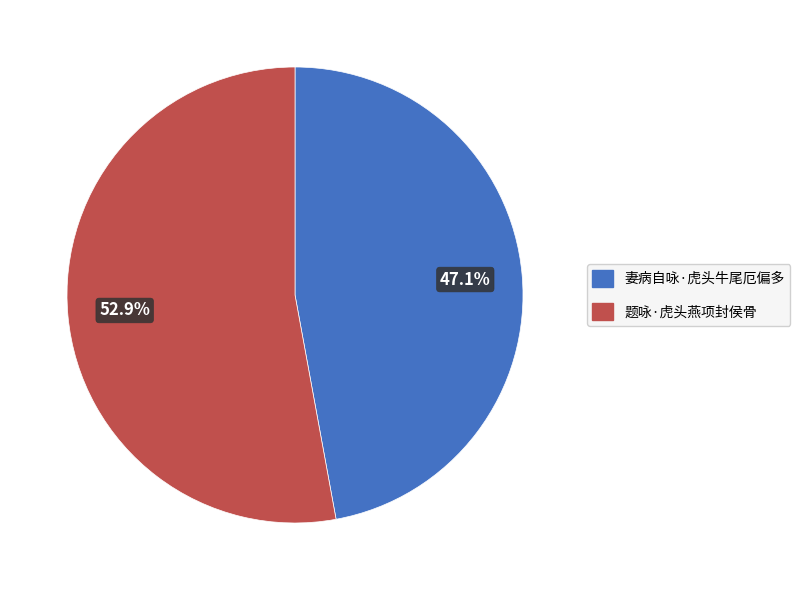

Which slice represents more than half of the pie?

题咏·虎头燕项封侯骨